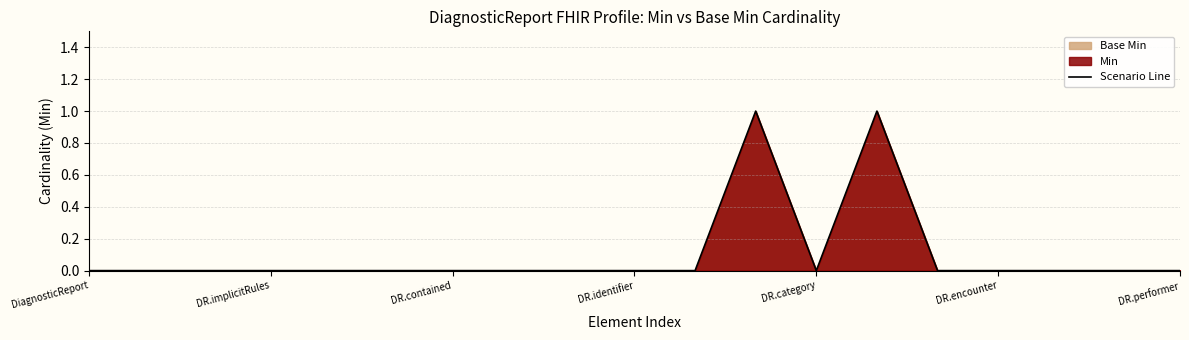

Which label corresponds to the smallest value in the chart?

DiagnosticReport